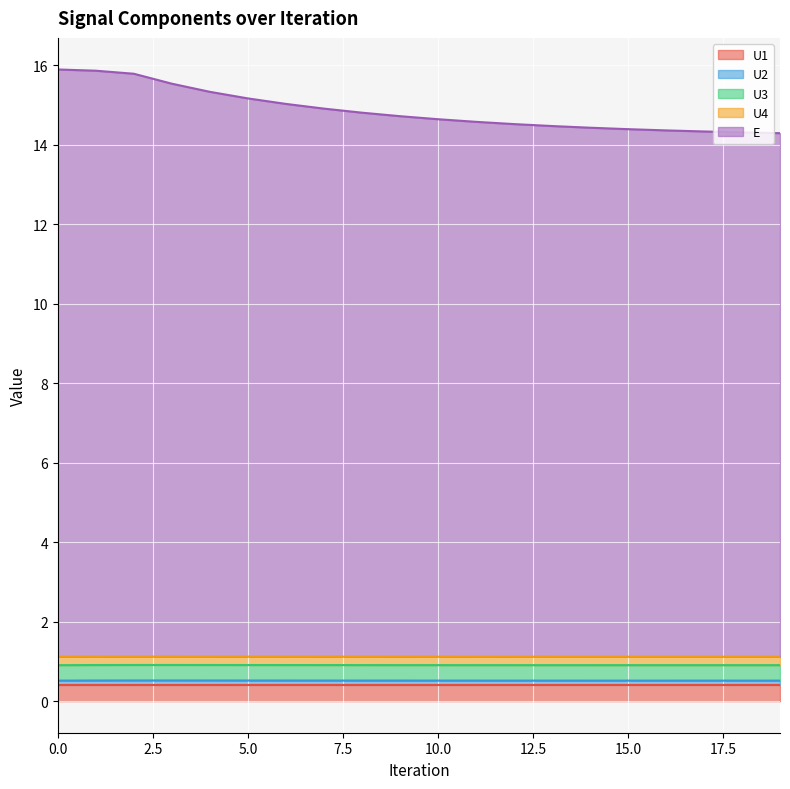

Which has a higher value, 7 or 1?

1